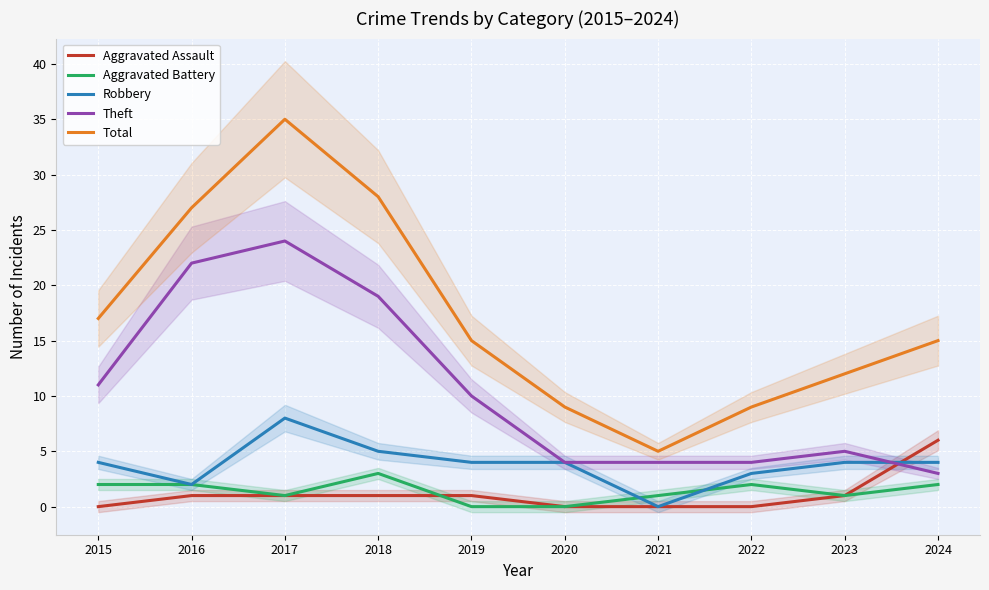

Reading left to right, what are all the values shown in this chart?

Aggravated Assault: 0	1	1	1	1	0	0	0	1	6
Aggravated Battery: 2	2	1	3	0	0	1	2	1	2
Robbery: 4	2	8	5	4	4	0	3	4	4
Theft: 11	22	24	19	10	4	4	4	5	3
Total: 17	27	35	28	15	9	5	9	12	15